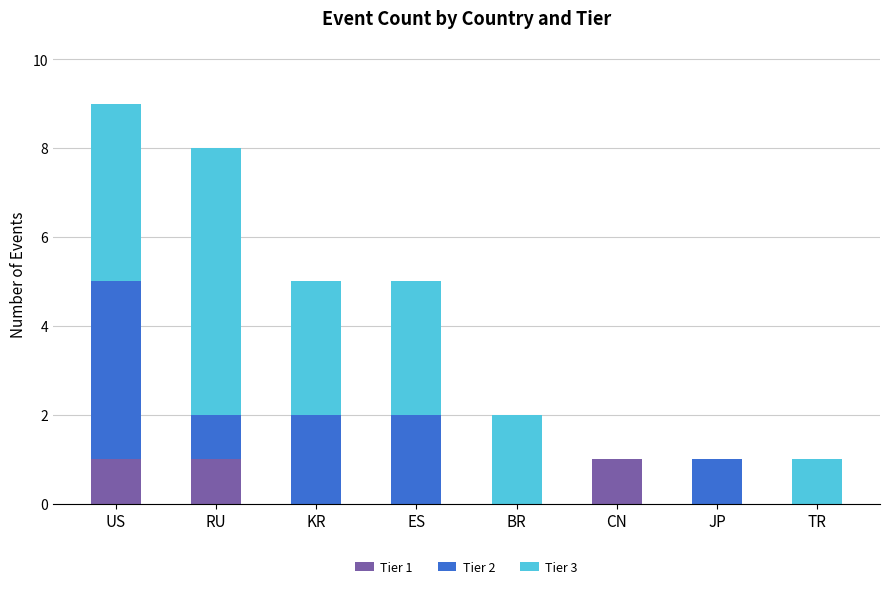

True or false: Tier 1 has a value of -1 at TR.

False